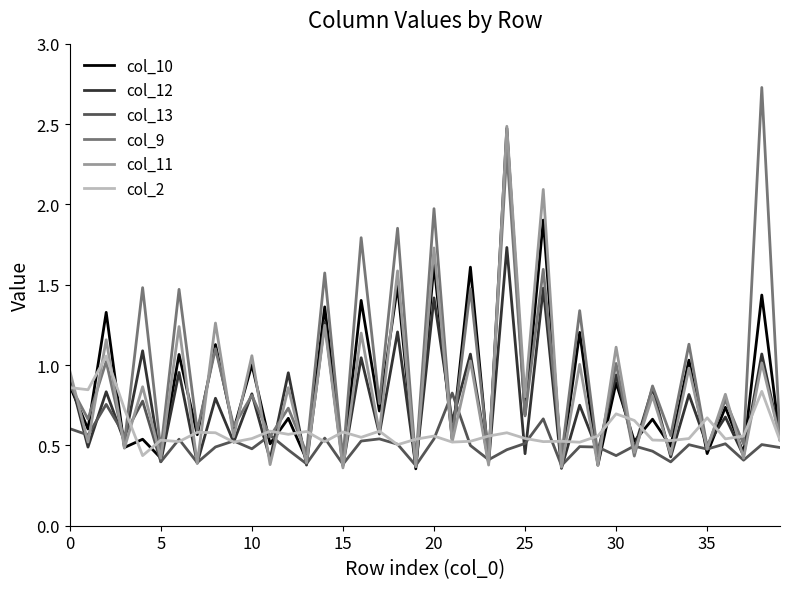

What is the greatest value displayed?

2.7